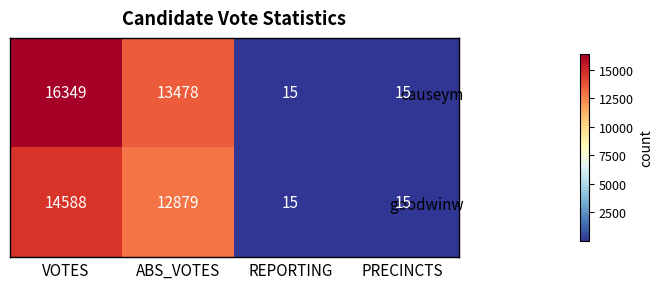

List the series in order of their overall mean, highest first.

causeym, goodwinw